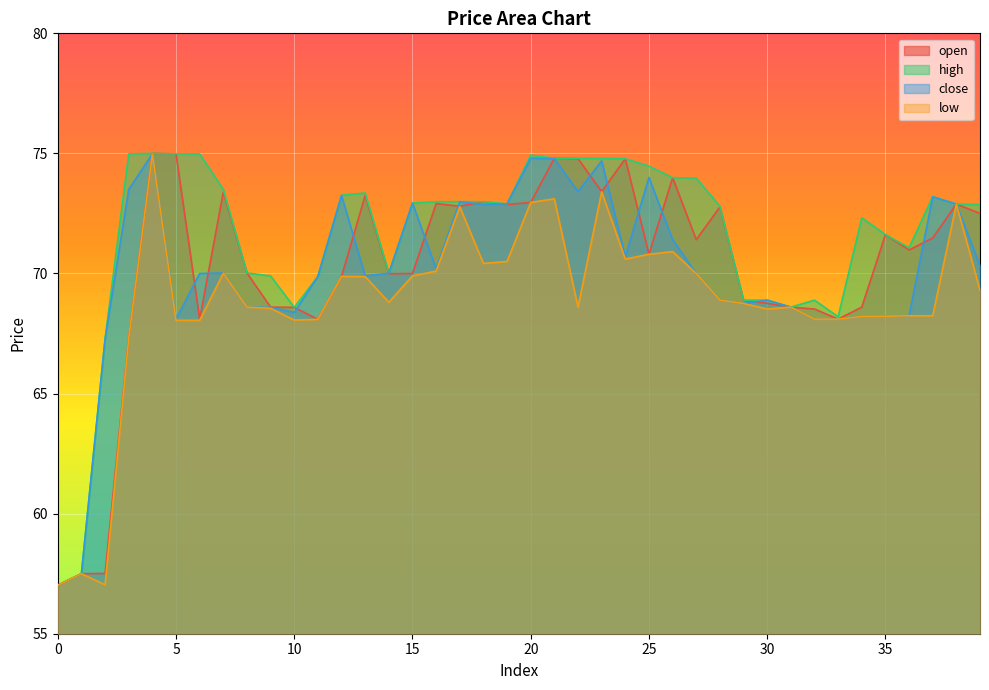

What is the sum of the close values at 11 and 25?

143.9